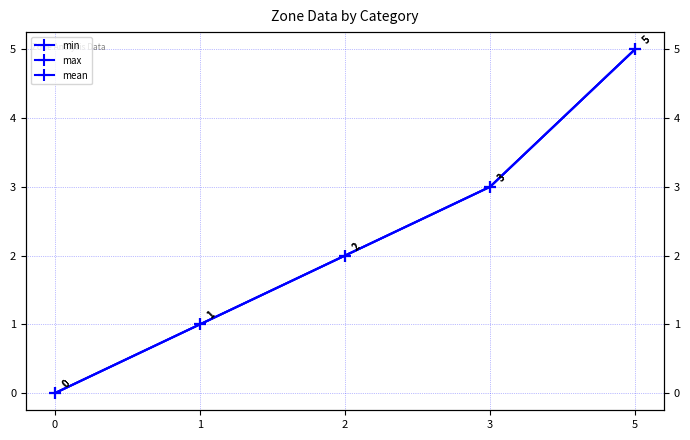

What is the sum of all mean values?

11